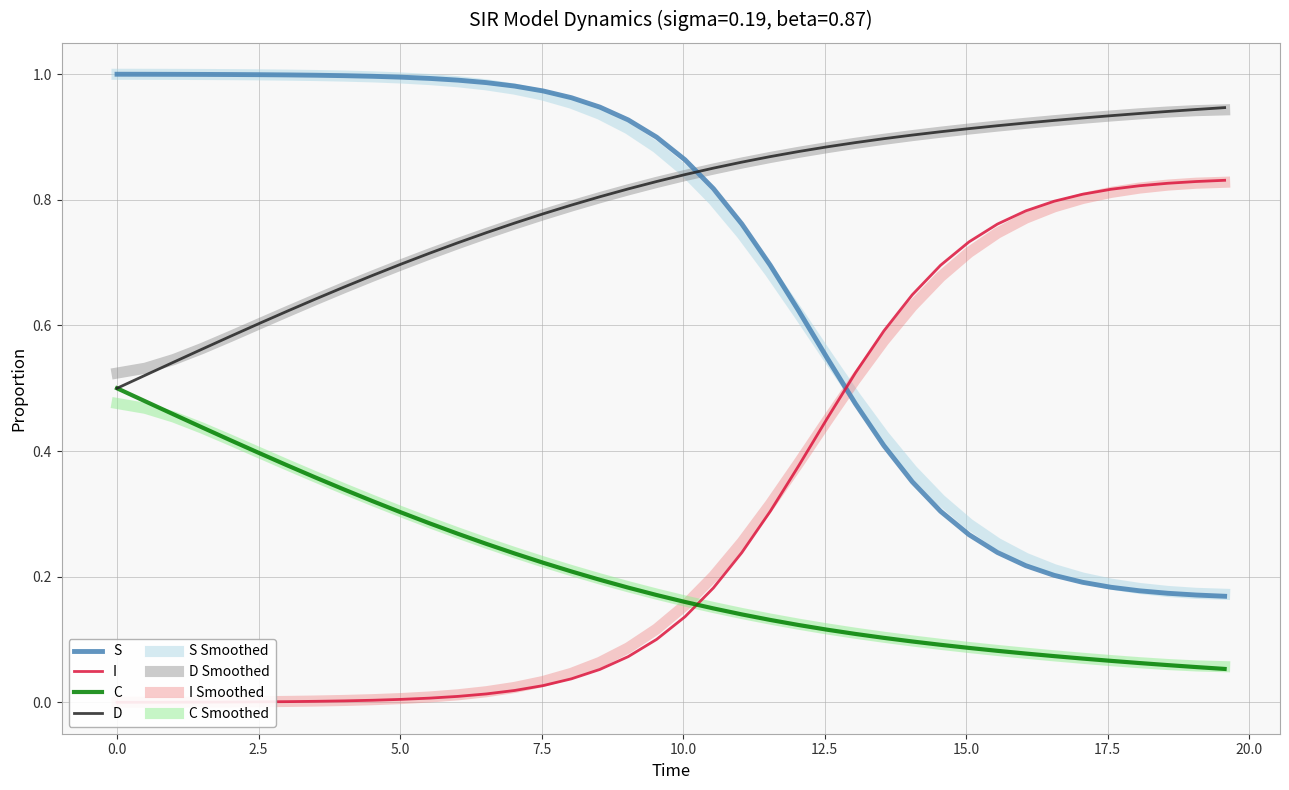

After their last crossing, which series has the higher values: D Smoothed or S?

D Smoothed